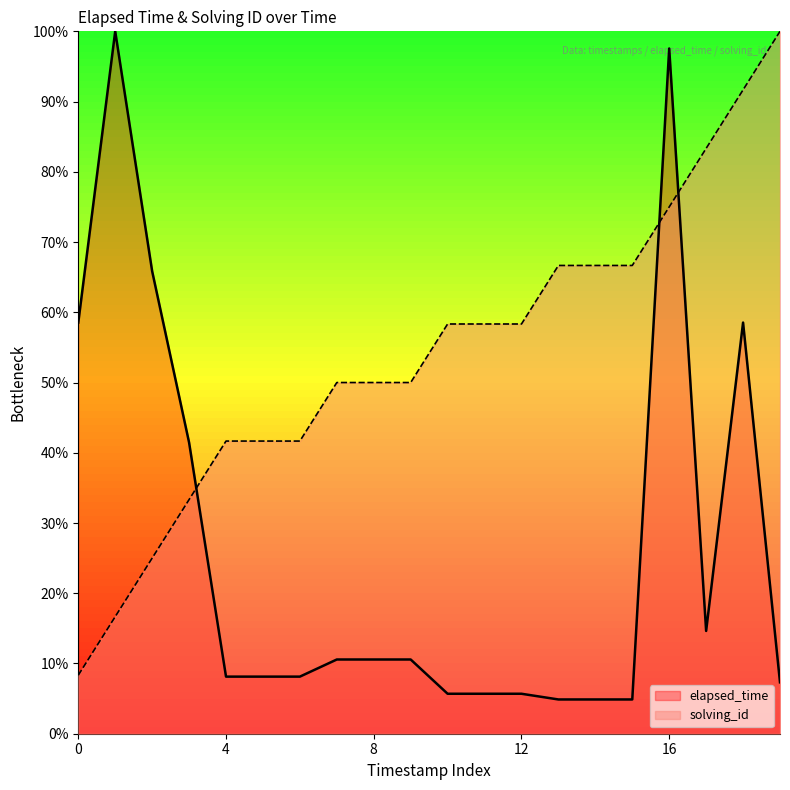

What is the greatest value displayed?

100.0